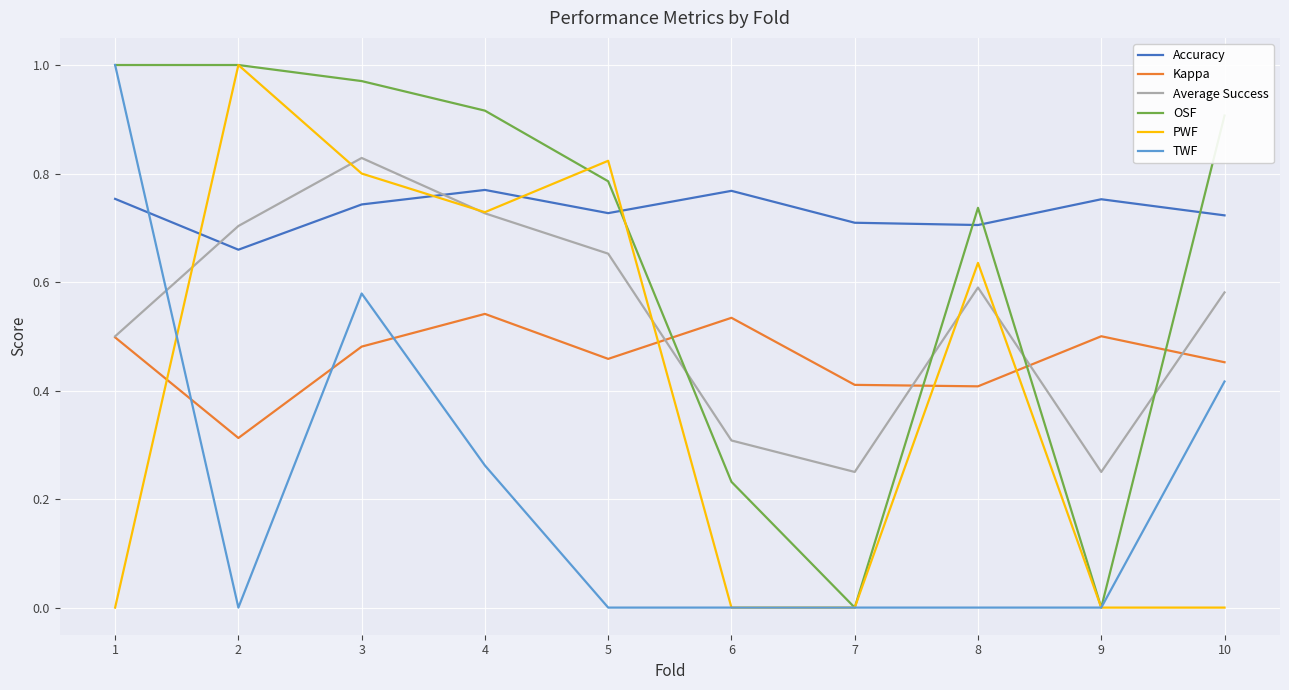

How many lines are shown in the chart?

6